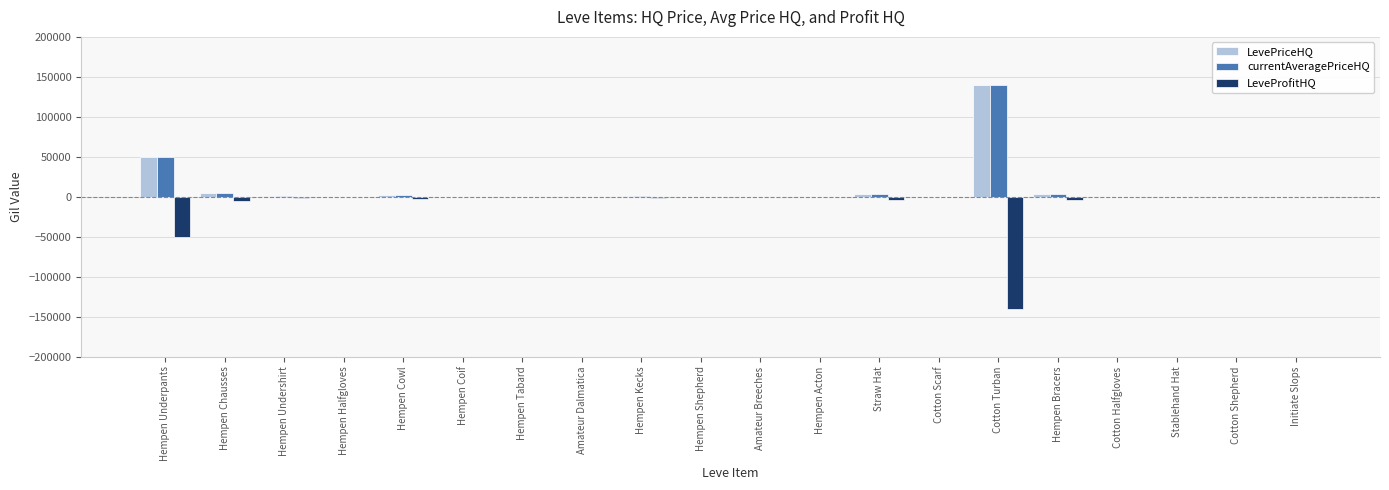

What is the sum of all LeveProfitHQ values?

-209518.7